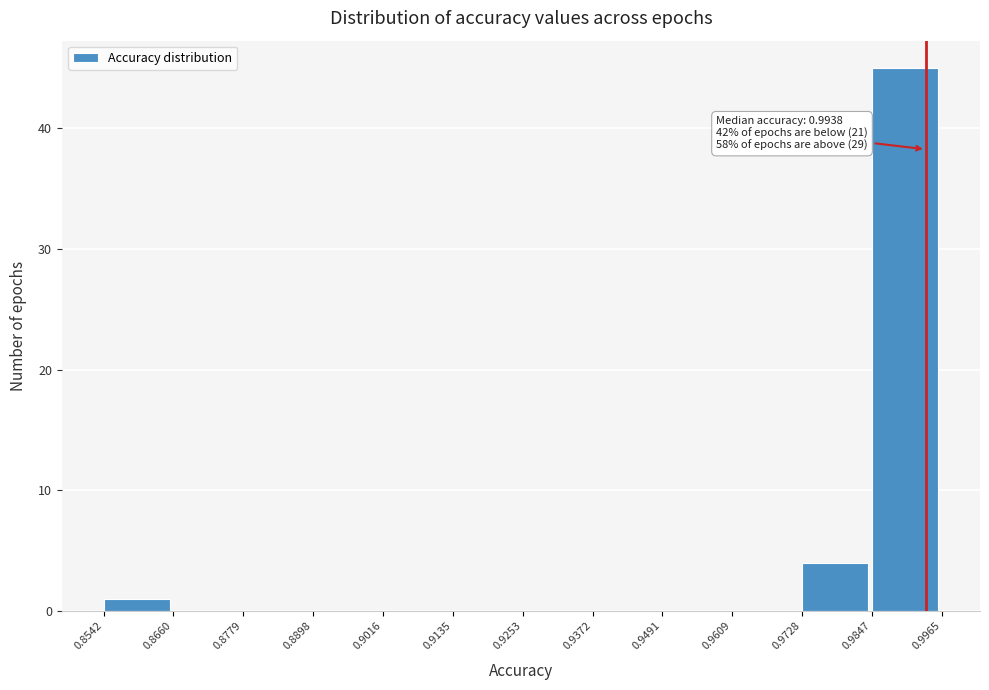

Which range on the x-axis has the tallest bar?

0.9847 to 0.9965